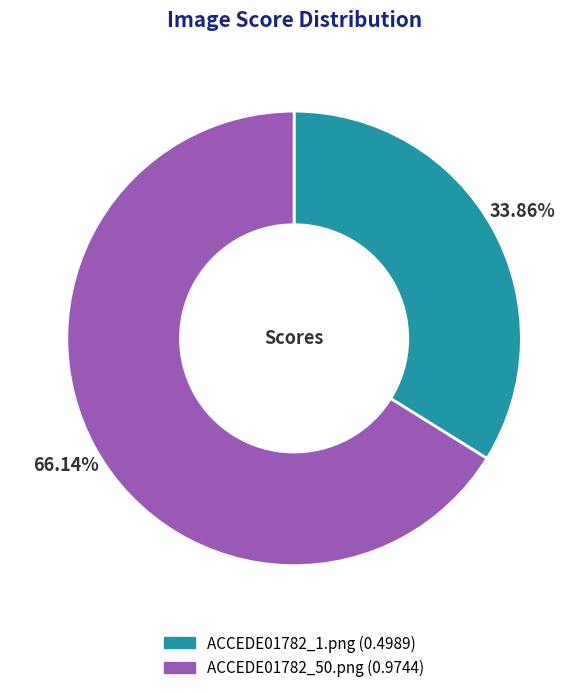

Which slice is the smallest?

ACCEDE01782_1.png